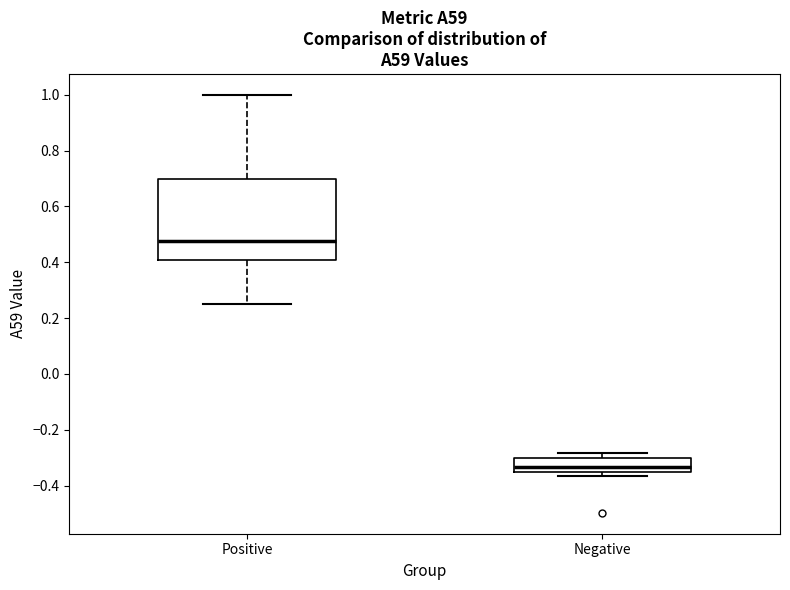

Reading left to right, read every box against the y-axis: the position of its median line, the range the box covers, and the ends of its whiskers. The values are not printed on the chart, so give them approximately, as read against the axis.

Positive: median 0.48, box 0.40 to 0.70, whiskers 0.26 to 1.00
Negative: median -0.34, box -0.36 to -0.30, whiskers -0.36 (just below the box's lower edge) to -0.28